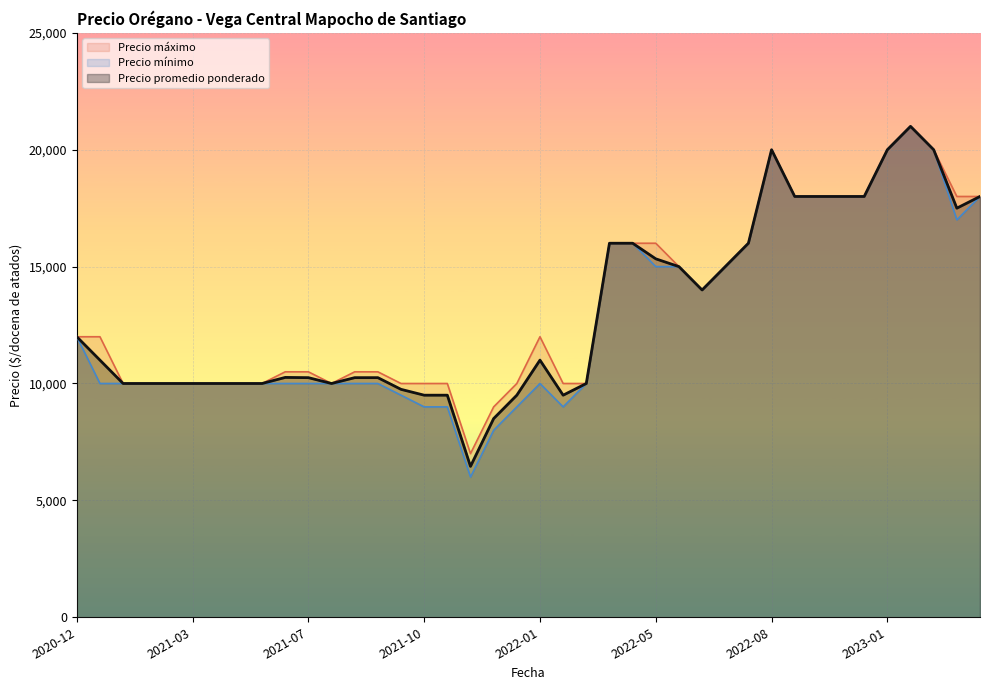

What is the total value across all series at 2021-03?

30000